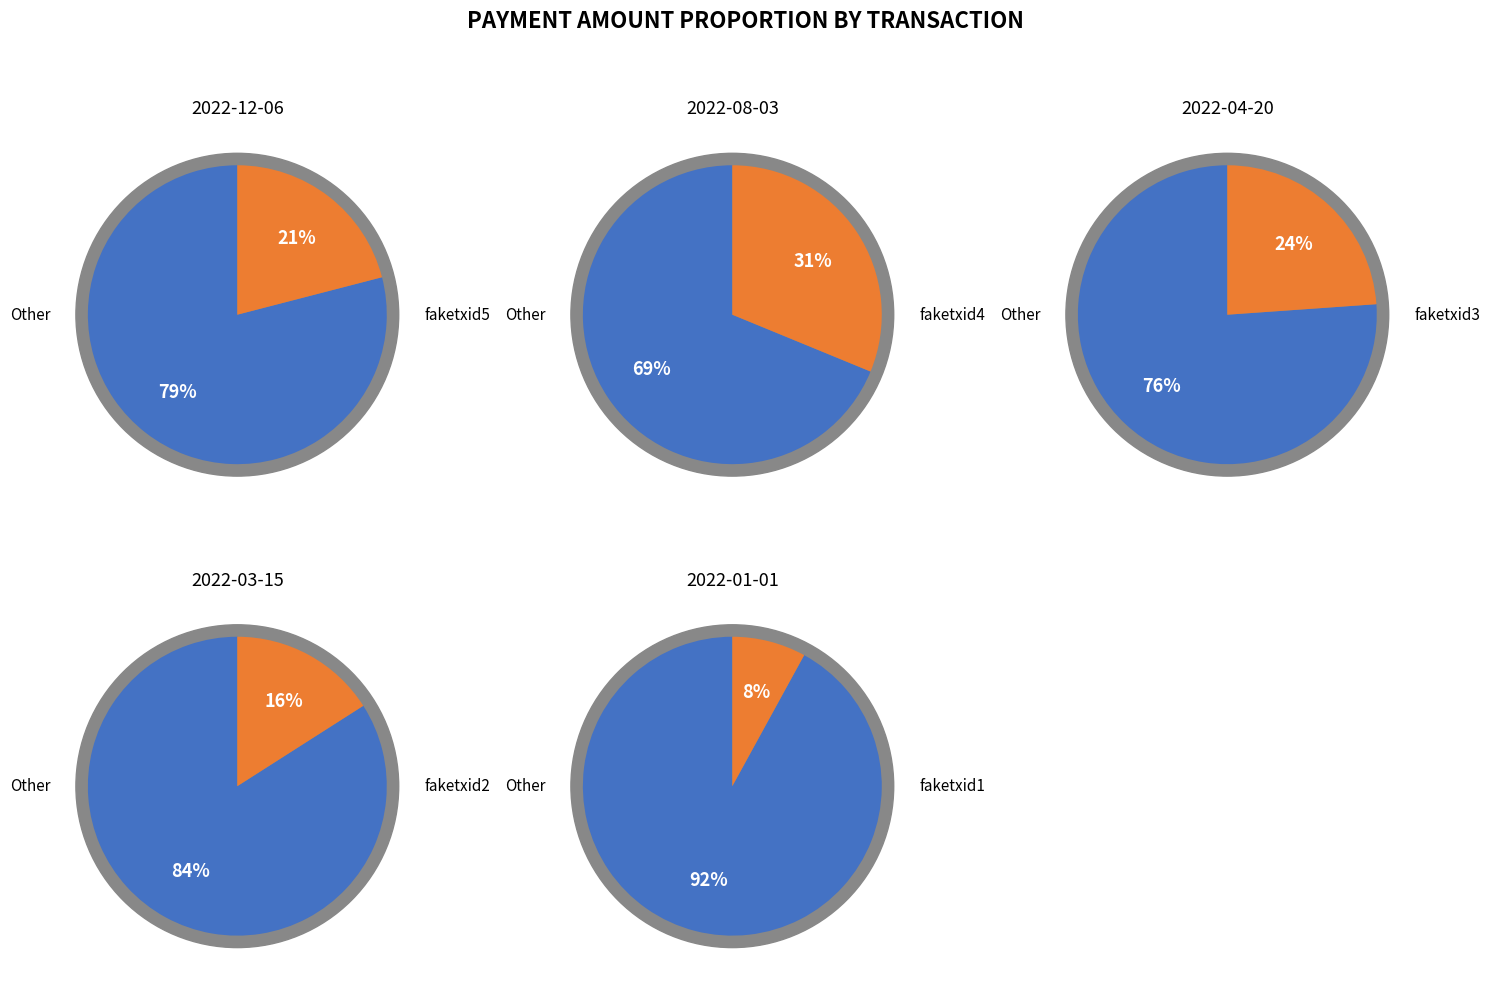

To the nearest percent, what is the combined percentage of faketxid1 and faketxid4?

39%